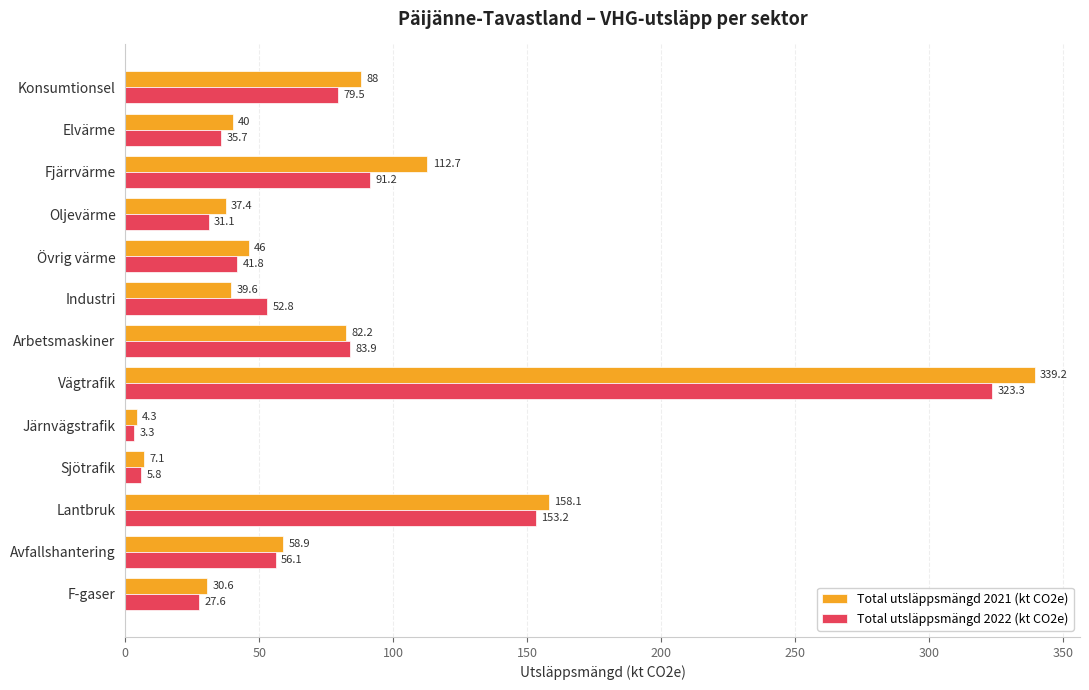

Which category has the lowest value across all series?

Järnvägstrafik